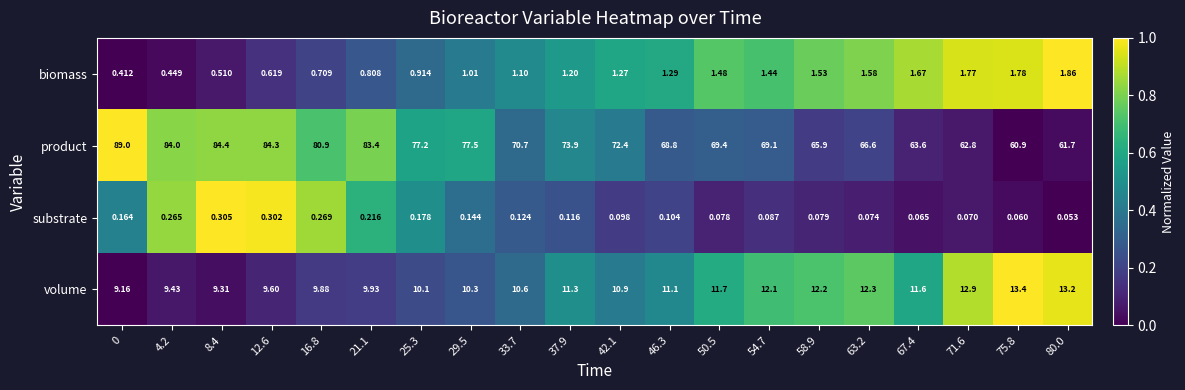

What is the spread (max minus min) of values at 50.5?

69.3